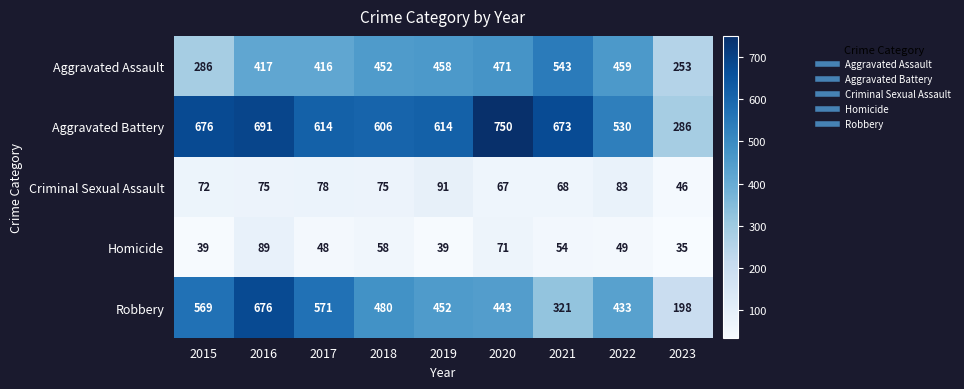

What is the total value across all series at 2022?

1554